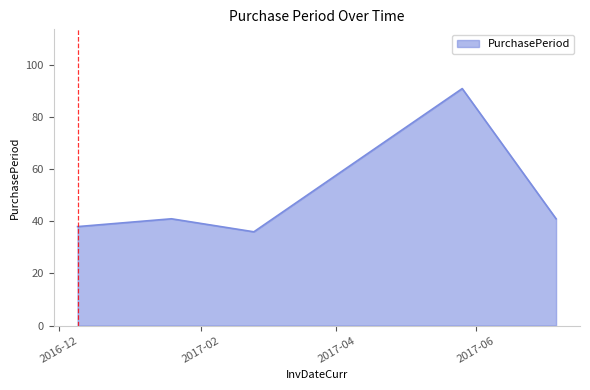

What is the smallest value displayed?

36